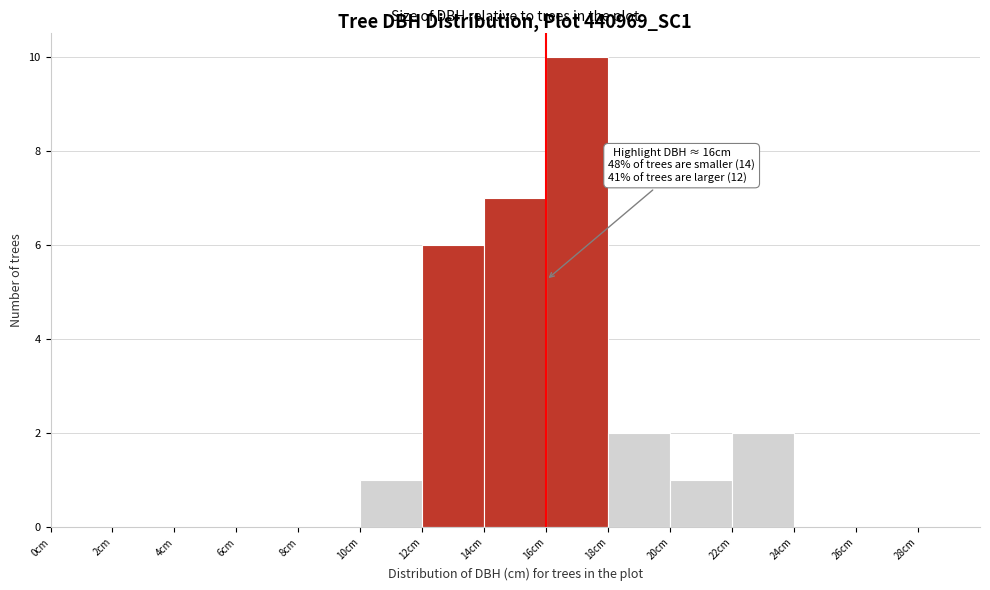

Which range on the x-axis has the tallest bar?

16 to 18